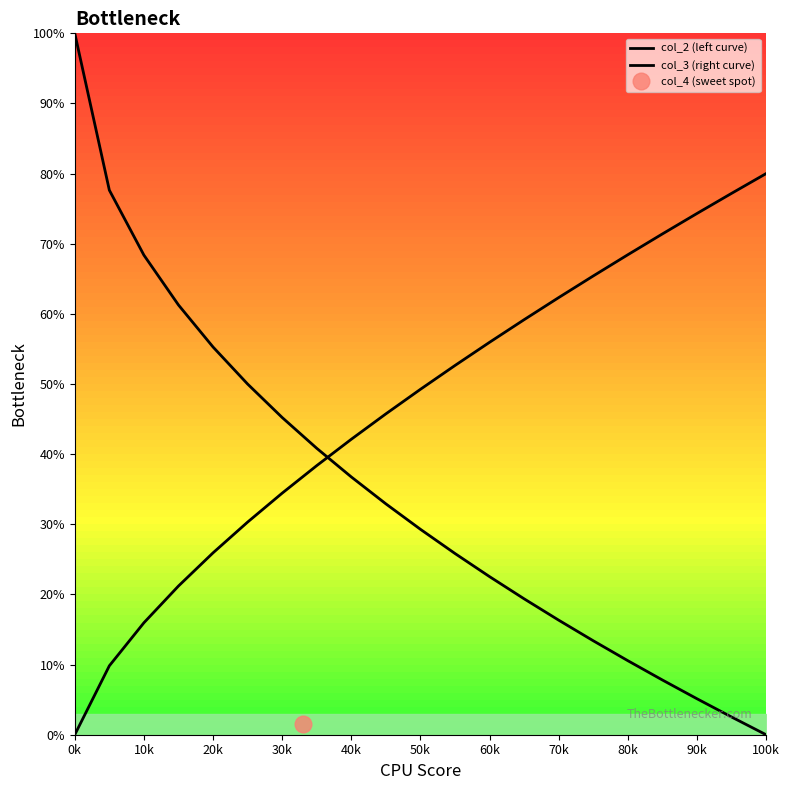

Is it true that col_2 (left curve) equals 10.9 at 60k?

False